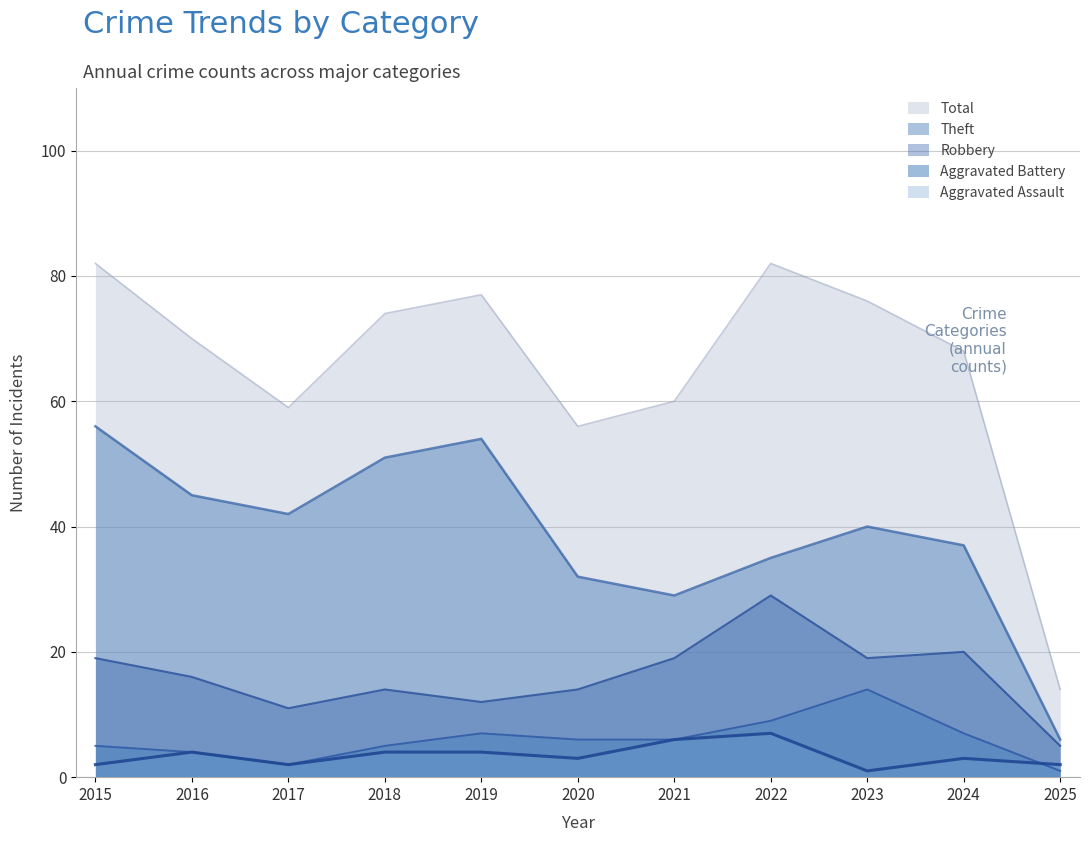

The value of Theft at 2018 is 51. True or false?

True